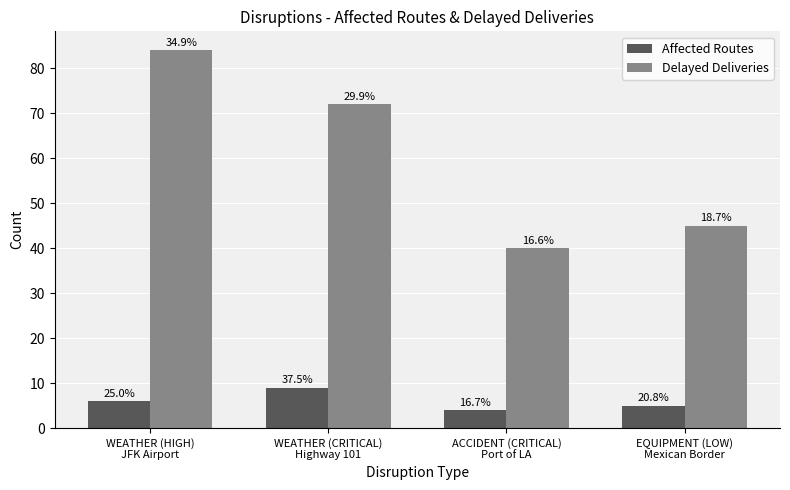

What is the value of the Delayed Deliveries bar at the 4th from the left?

45